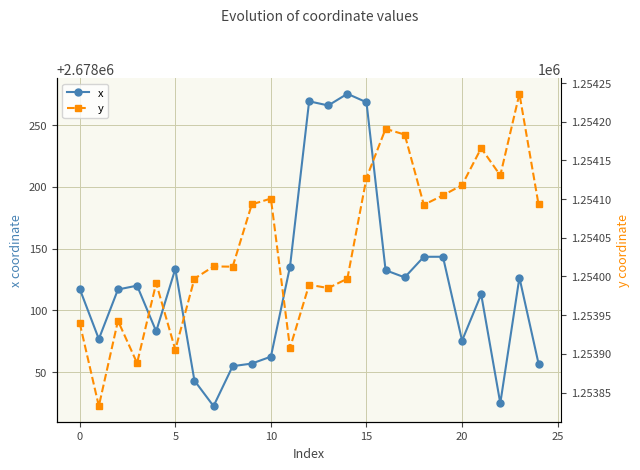

Which series has the largest total across all categories?

x